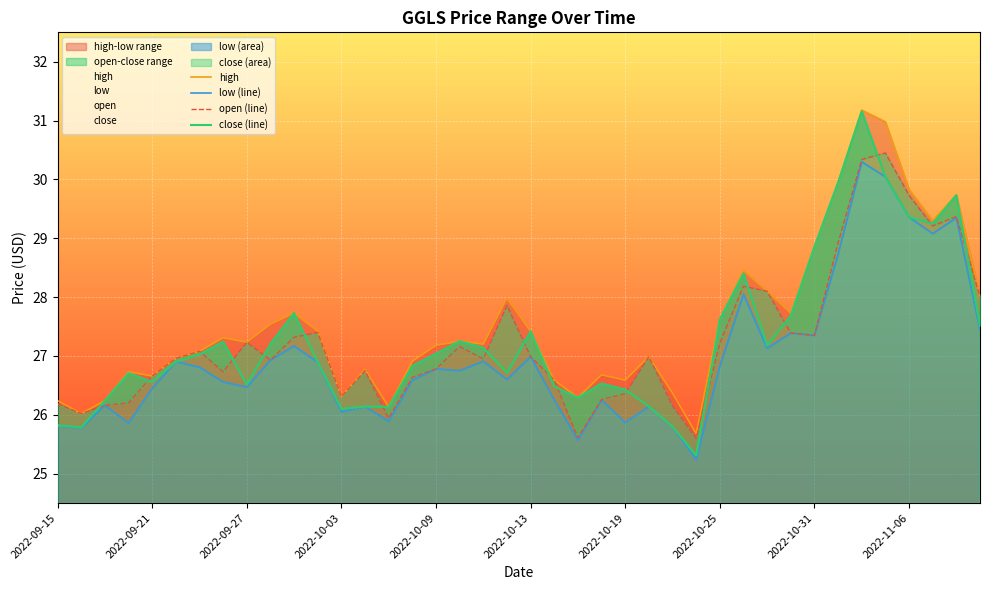

What is the approximate value of high at 37?

29.3